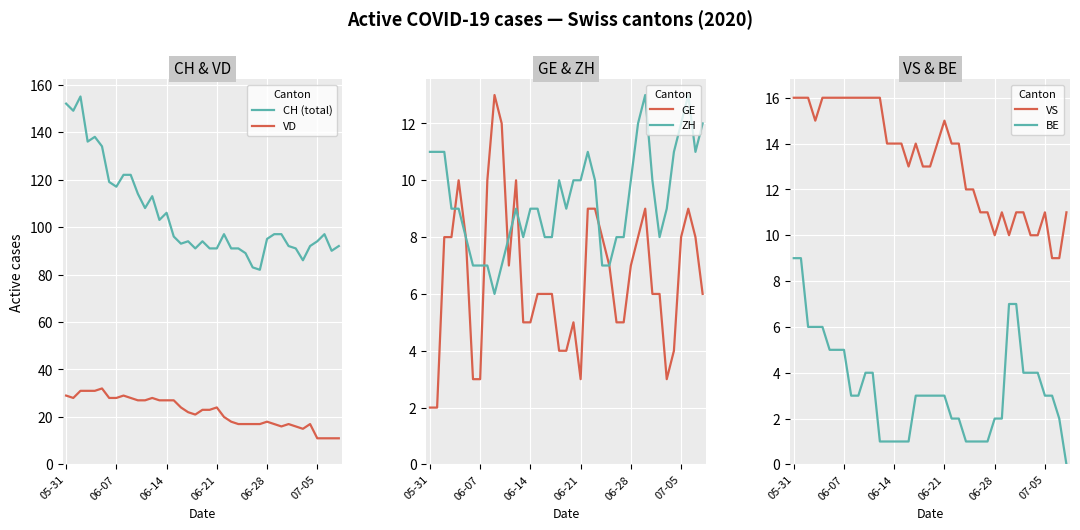

What is the highest value of the GE series?

13